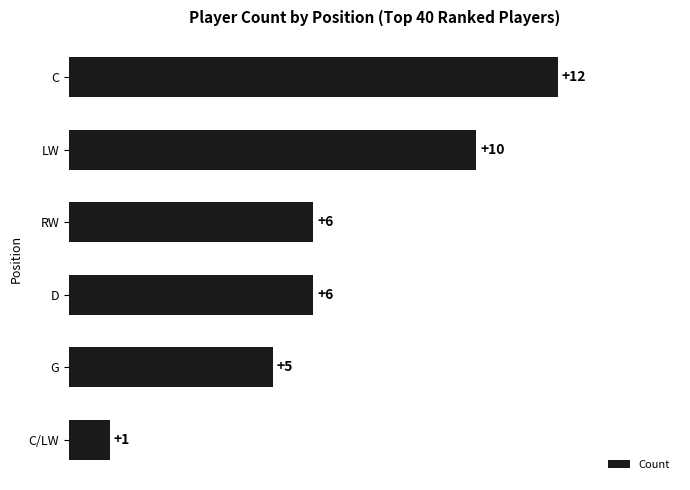

True or false: the data shows 2 at D.

False